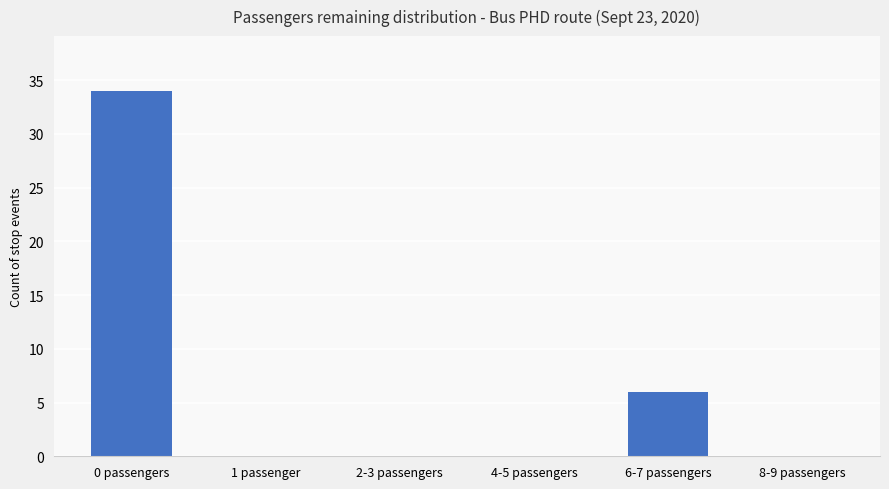

True or false: the data shows 0 at 2-3 passengers.

True